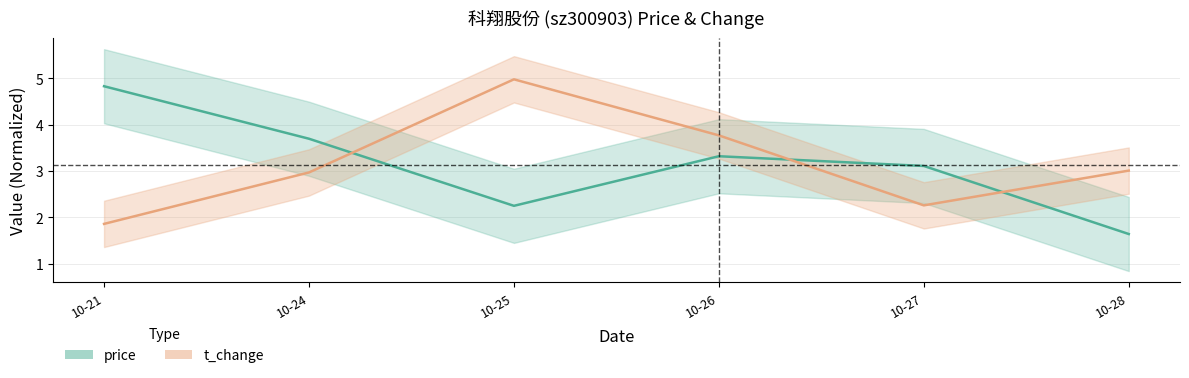

The t_change series shows 5.0 at 10-25. True or false?

True